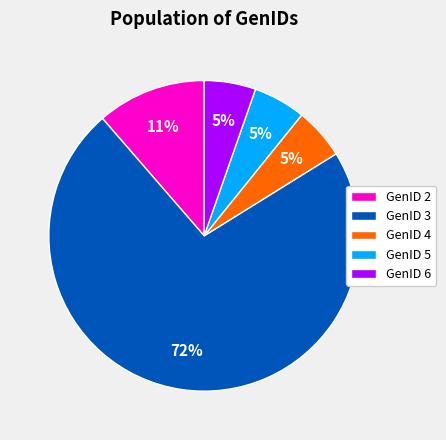

Which category has the biggest portion of the pie?

GenID 3